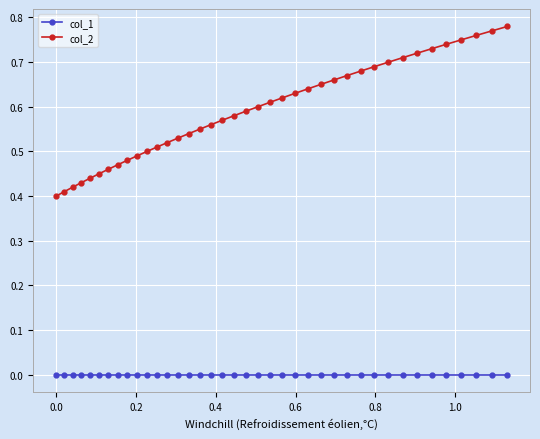

Which series has the largest total across all categories?

col_2